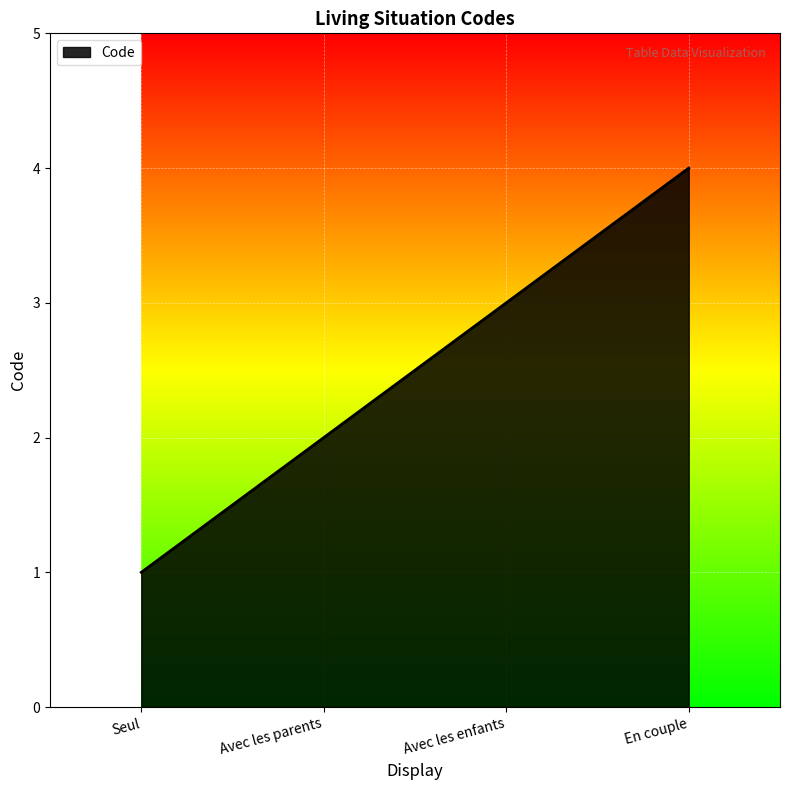

How many series are shown in this chart?

1